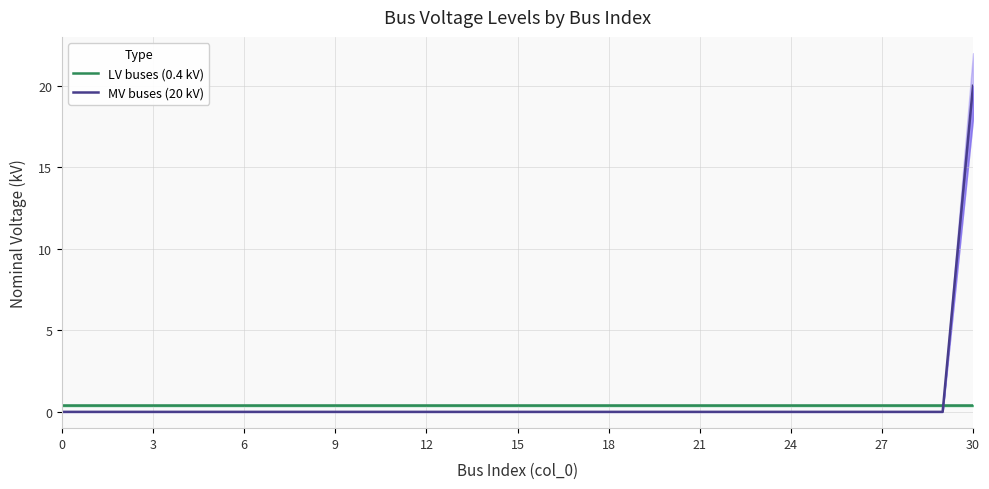

What is the total value across all series at 22?

0.4